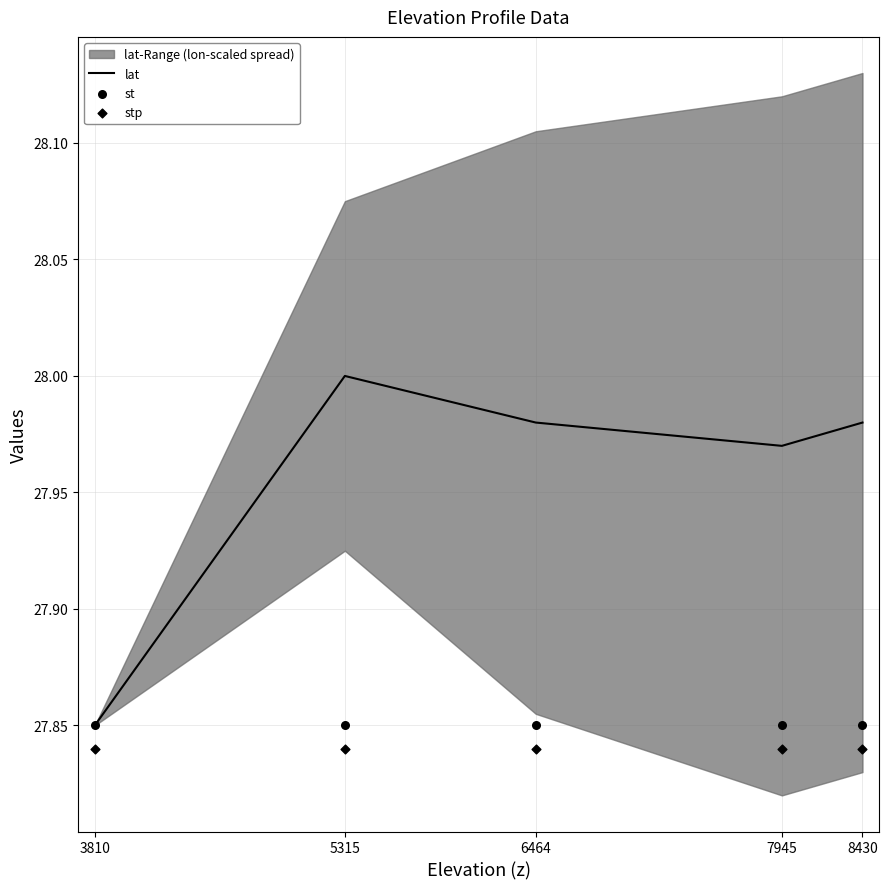

At which category is the sum across all series the highest?

5315